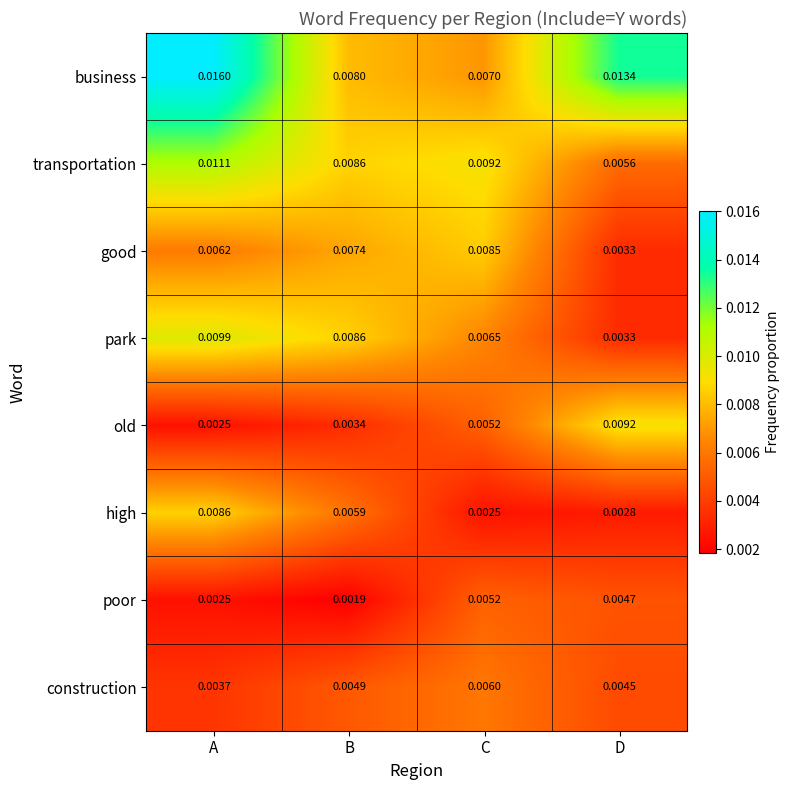

Where is transportation nearest to the value 0?

D